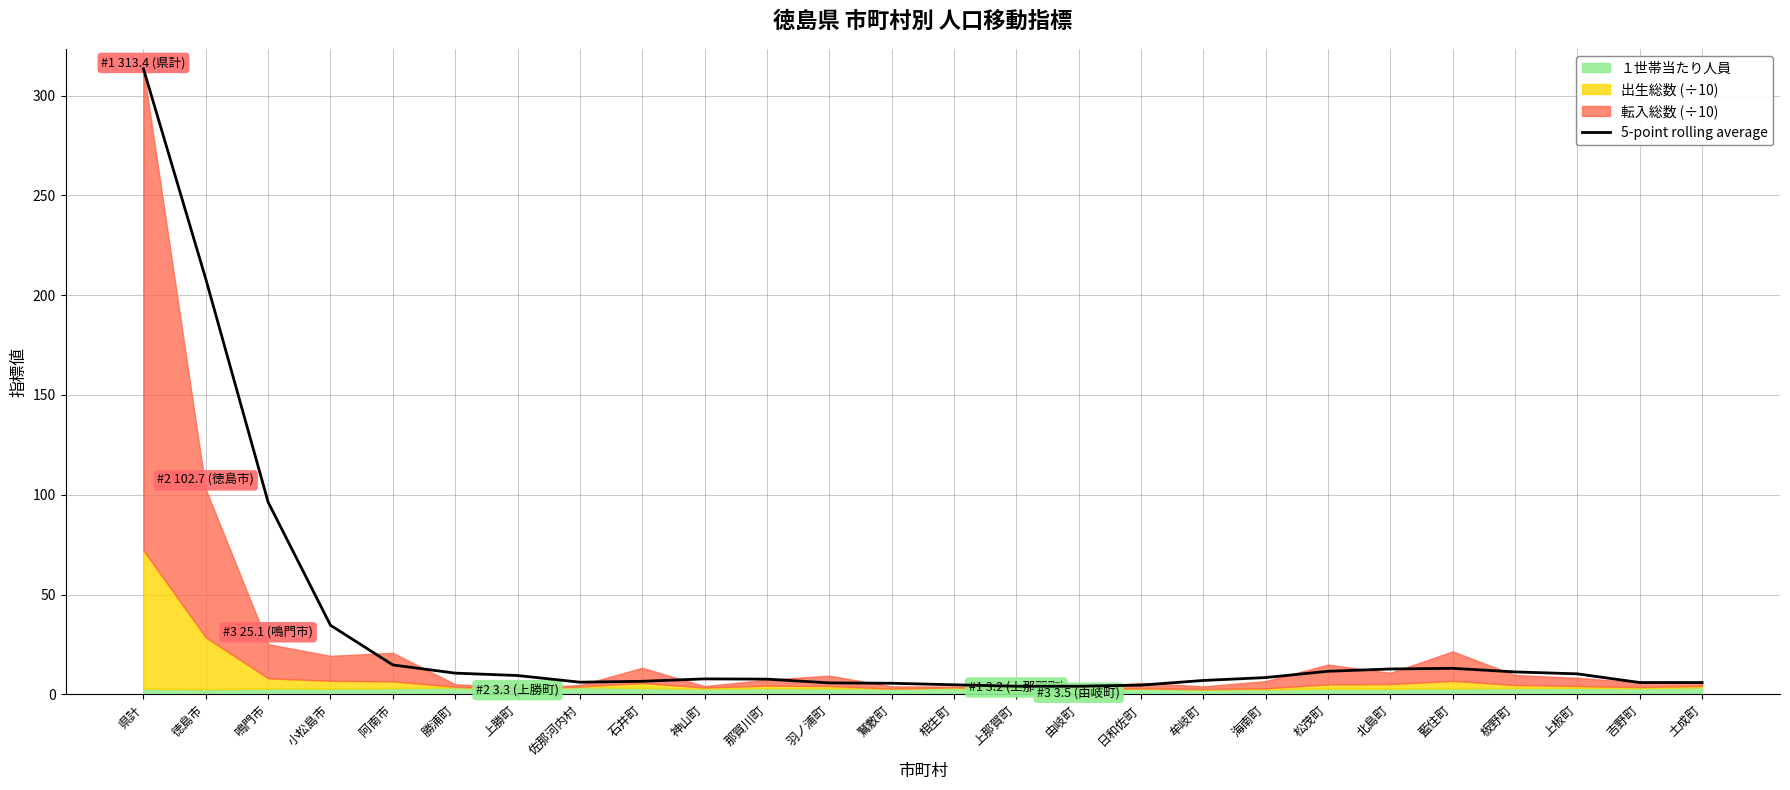

Reading left to right, what are all the values shown in this chart?

313.4	208.1	96.3	34.6	14.7	10.6	9.4	6.1	6.5	7.7	7.6	5.7	5.5	4.8	4.1	4.1	4.6	7.0	8.4	11.6	12.7	13.0	11.2	10.3	5.9	5.9